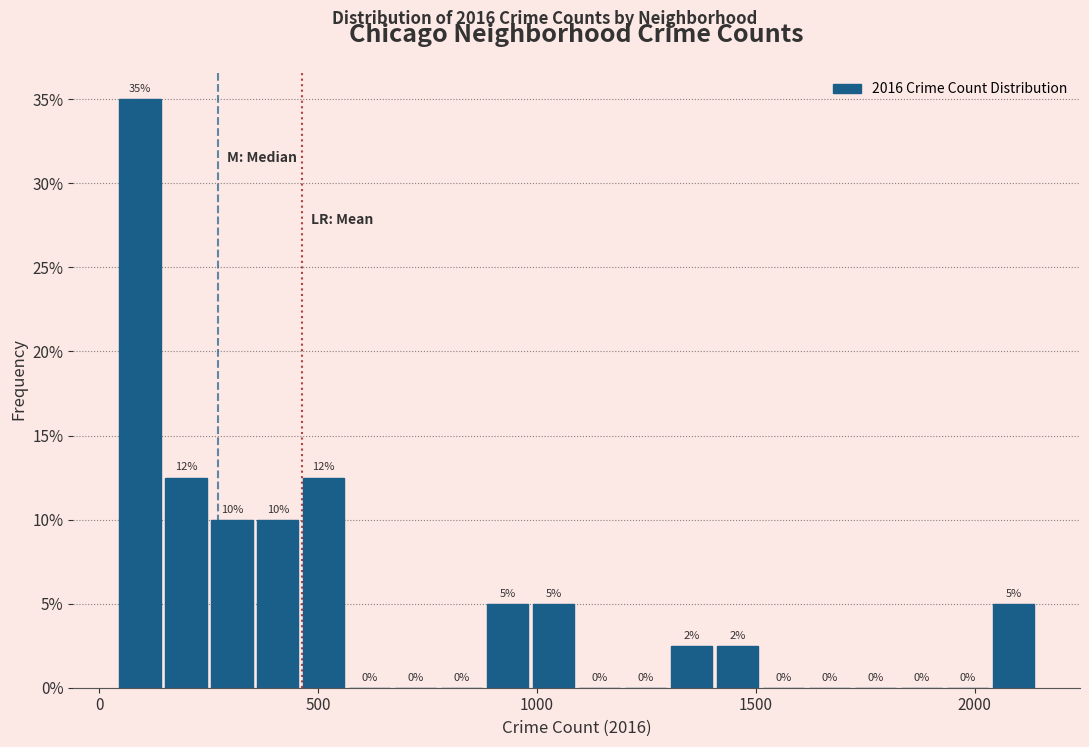

Read against the x-axis, roughly where is the centre of the tallest bar?

100